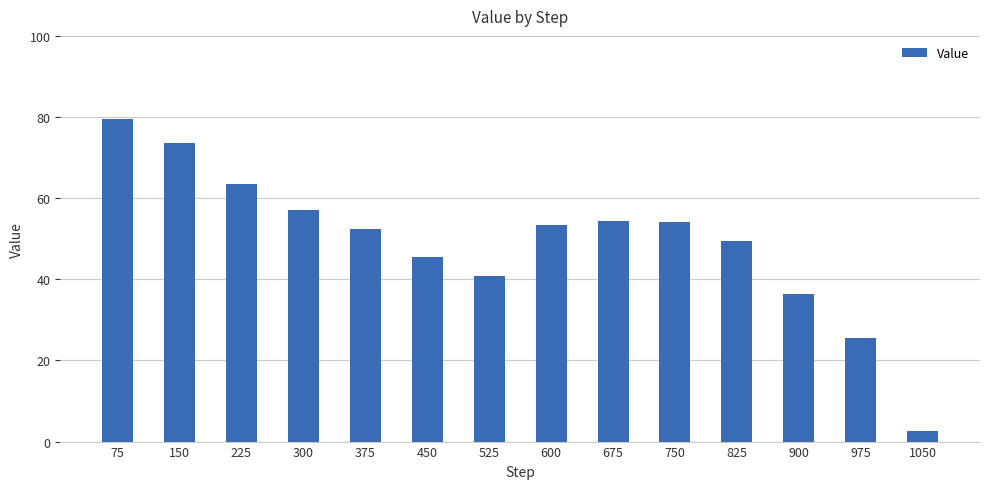

What is the minimum value shown in the chart?

2.7